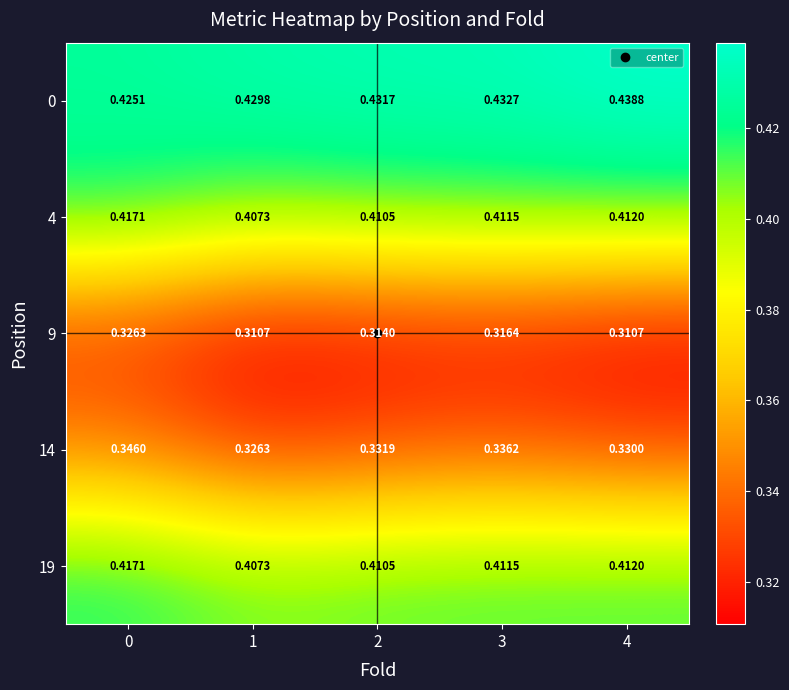

Is the value of 4 at 4 greater than the value of 9 at 4?

Yes